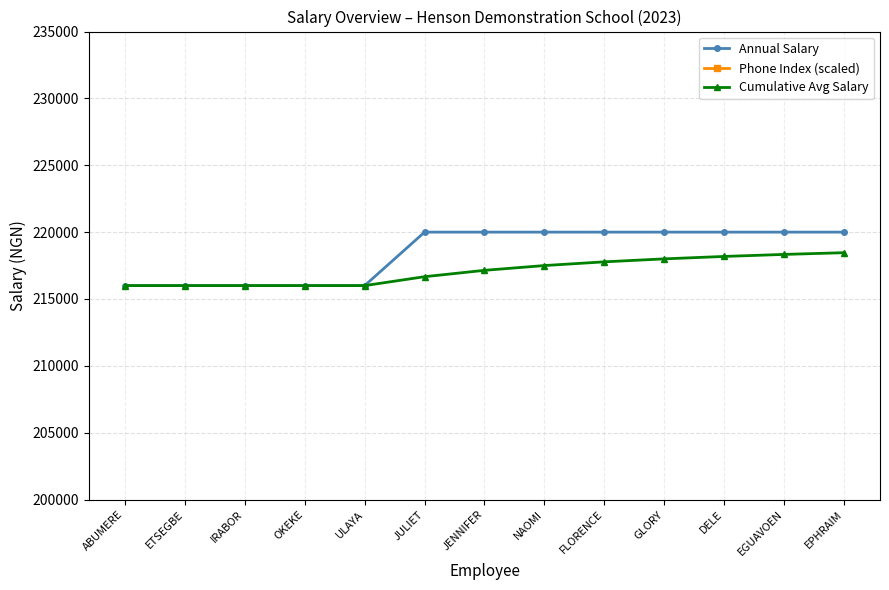

What is the minimum value shown in the chart?

216000.0